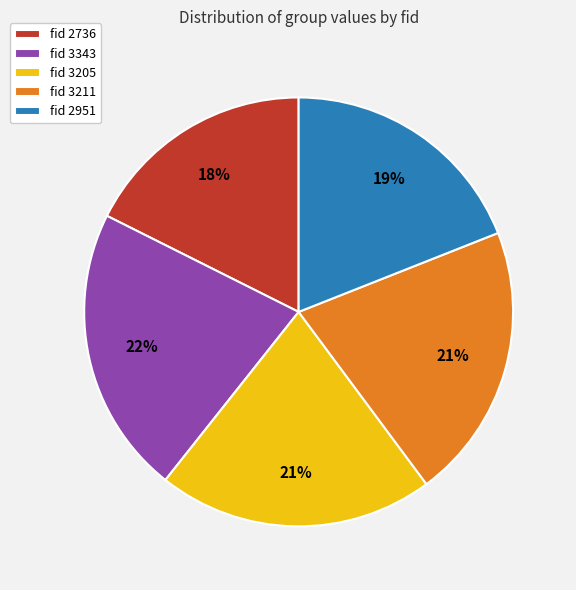

To the nearest percent, what is the average slice percentage?

20%